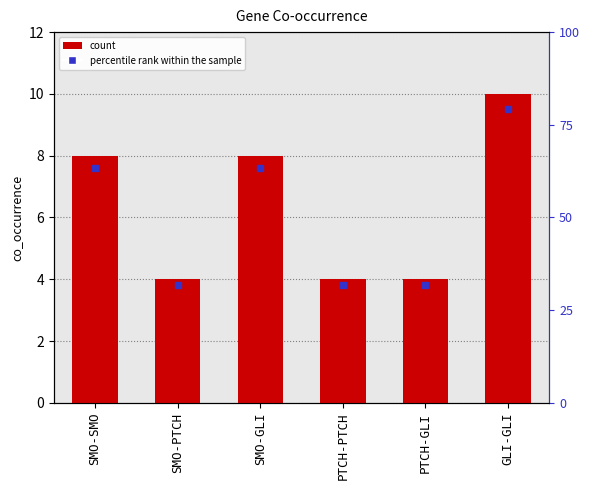

Does the chart contain any negative values?

No